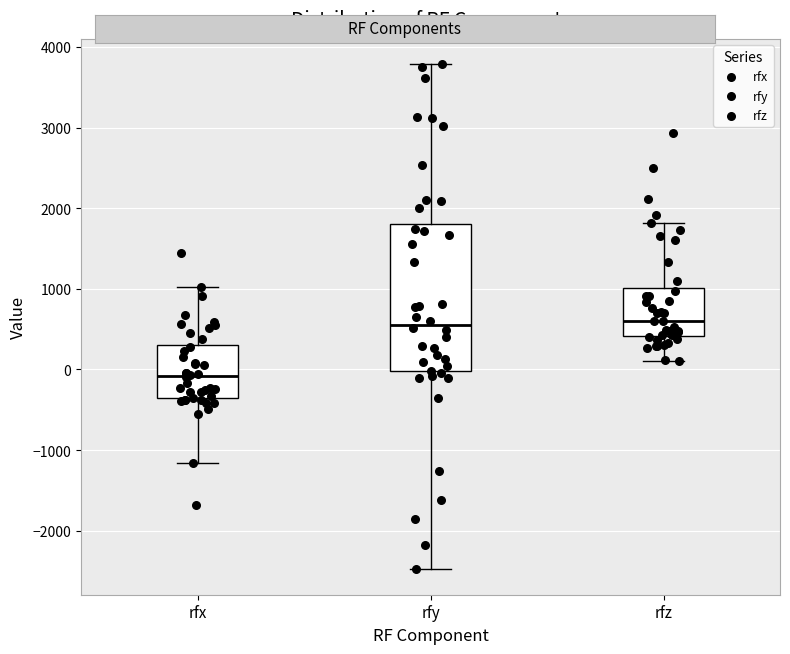

Reading left to right, read every box against the y-axis: the position of its median line, the range the box covers, and the ends of its whiskers. The values are not printed on the chart, so give them approximately, as read against the axis.

rfx: median -100, box -400 to 300, whiskers -1200 to 1000
rfy: median 600, box 0 to 1800, whiskers -2500 to 3800
rfz: median 600, box 400 to 1000, whiskers 100 to 1800